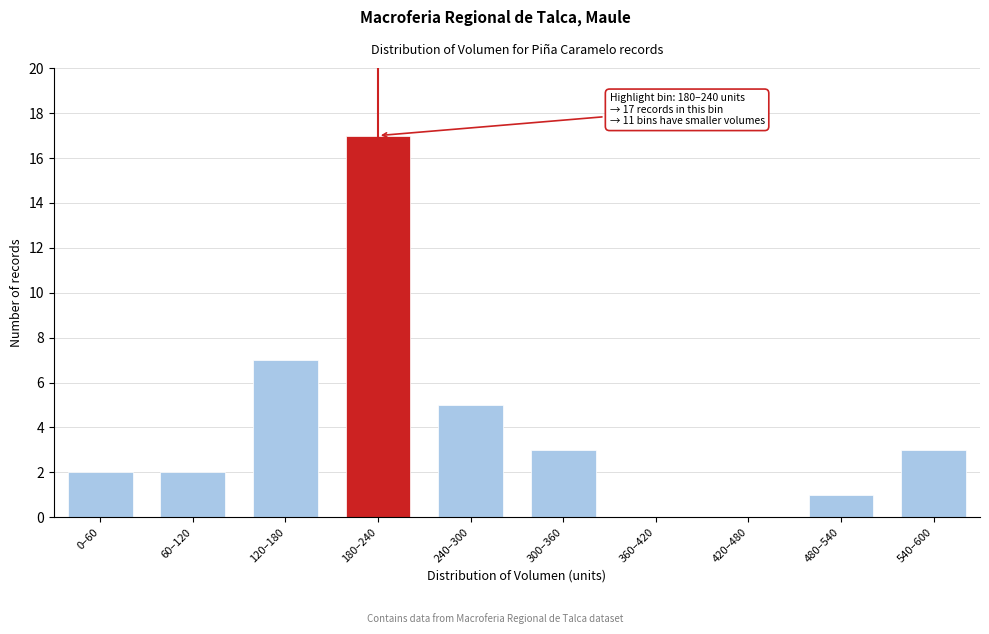

Reading left to right, transcribe all the data shown in this chart.

0–60=2	60–120=2	120–180=7	180–240=17	240–300=5	300–360=3	360–420=0	420–480=0	480–540=1	540–600=3